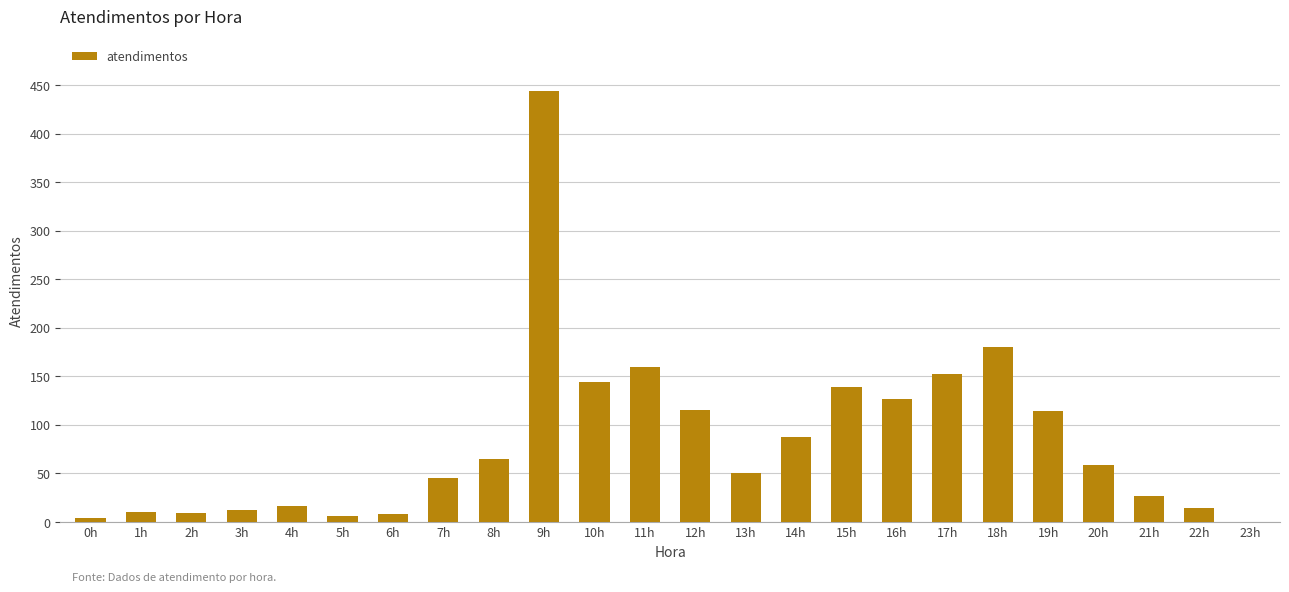

What is the greatest value displayed?

444